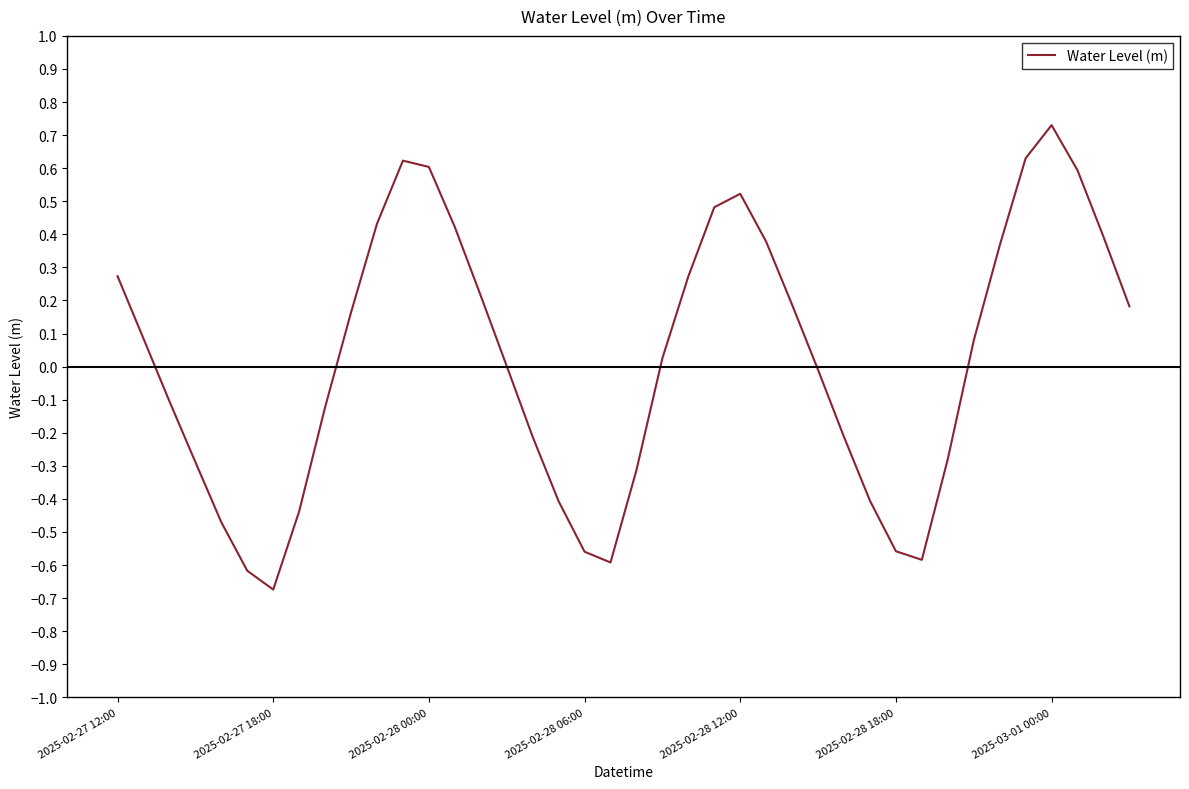

What is the difference between the maximum and minimum values?

1.4